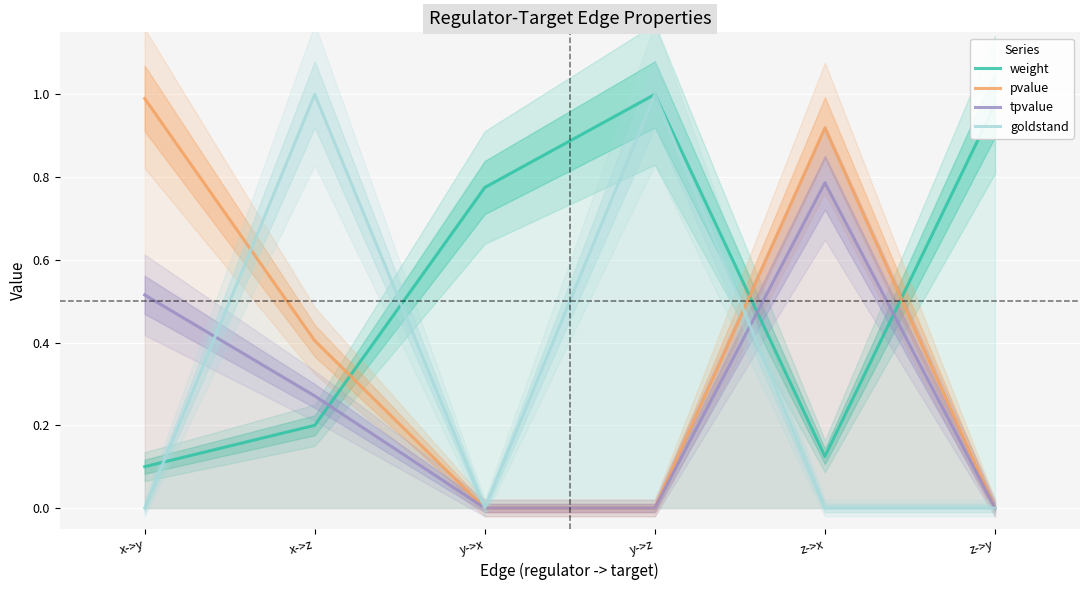

What is the value of the tpvalue point at the 2nd from the left?

0.3